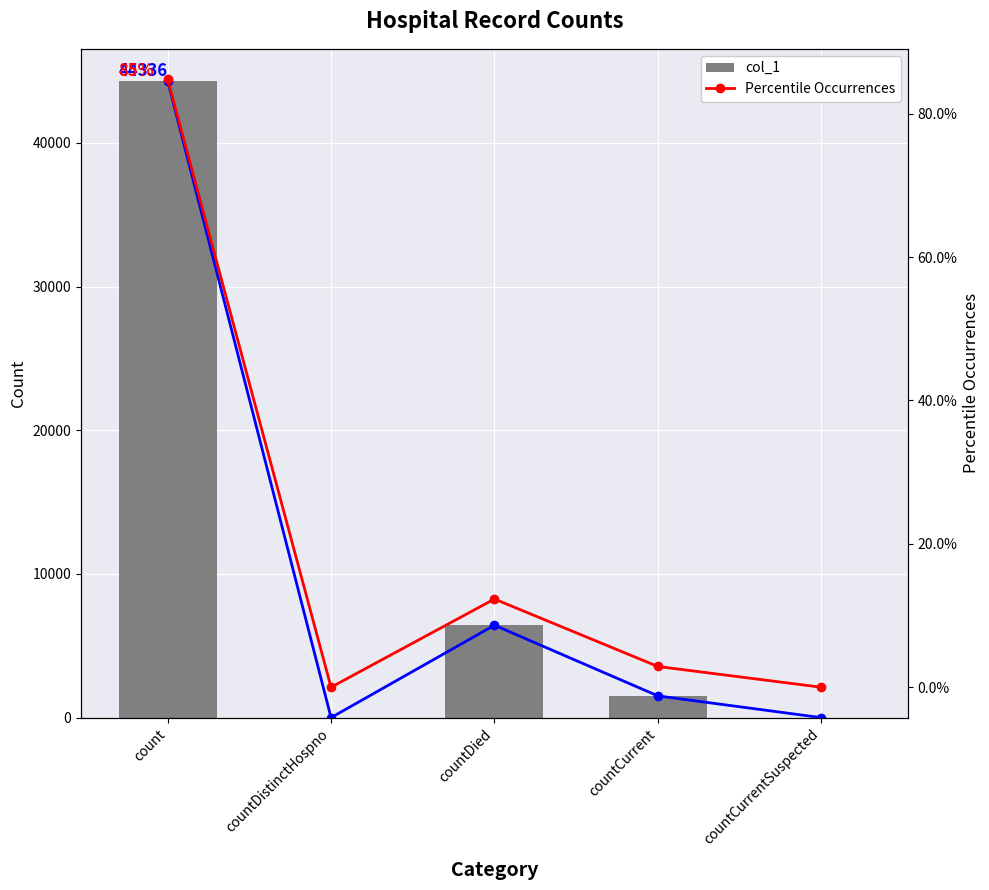

What is the maximum value shown in the chart?

44336.0